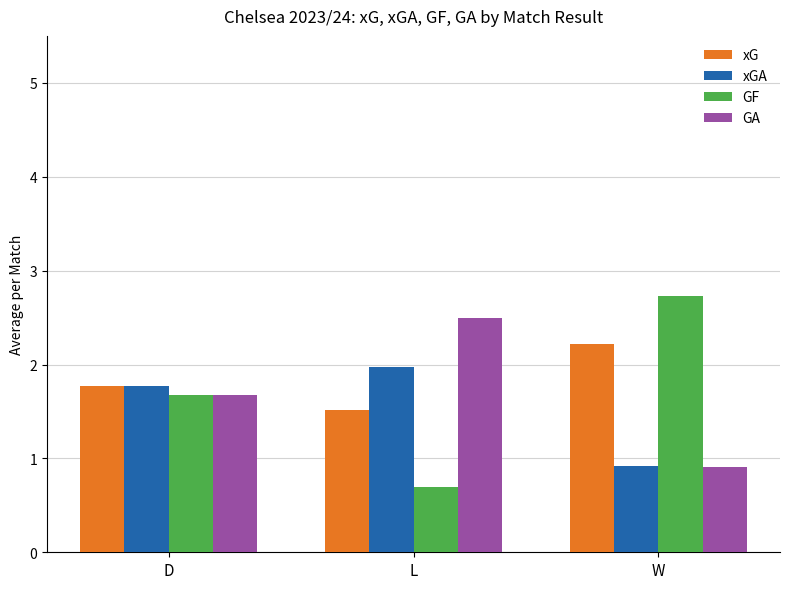

At which label does GF first exceed 1?

D